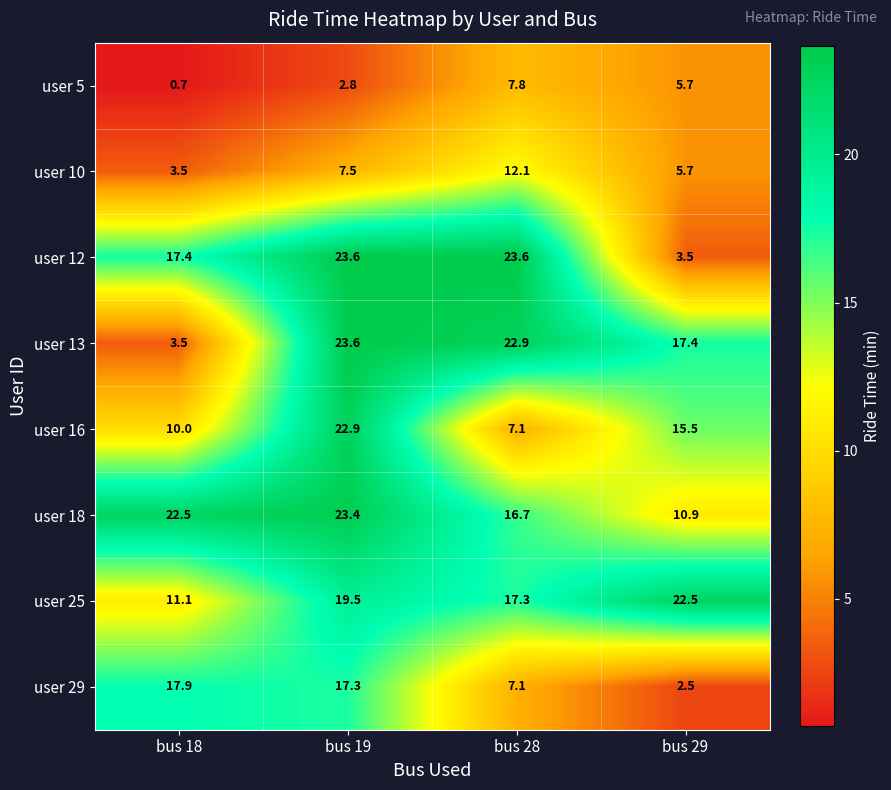

The value of user 18 at bus 19 is 23.4. True or false?

True